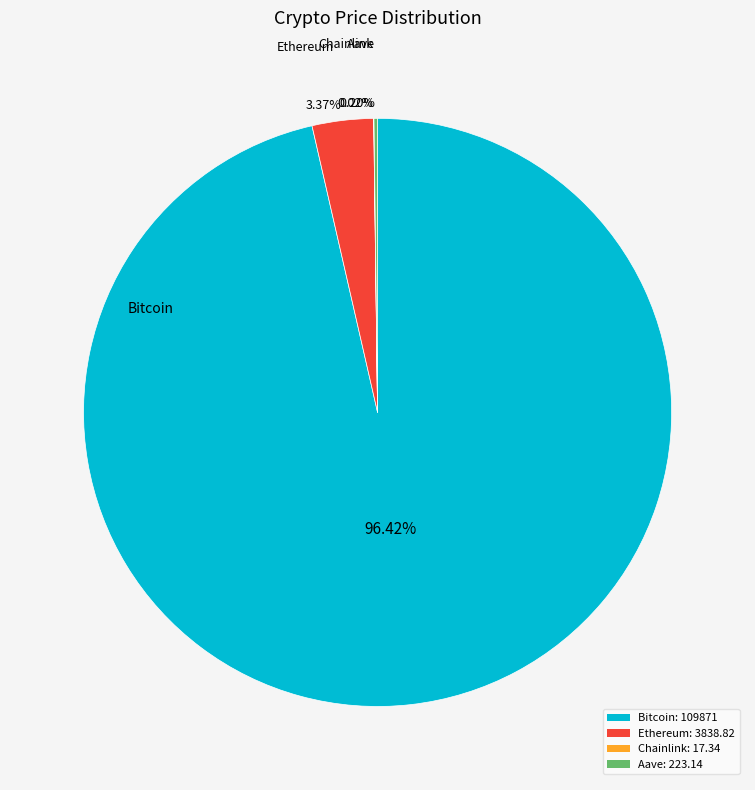

Is there a majority slice in this chart?

Yes